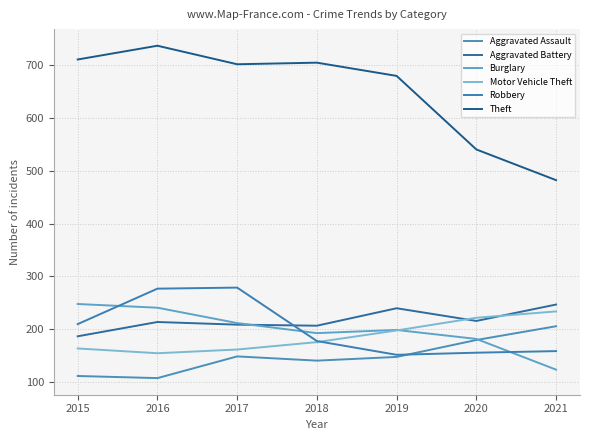

Reading right to left, list all the values displayed in this chart.

Aggravated Assault: 206	180	148	141	149	108	112
Aggravated Battery: 247	216	240	207	209	214	187
Burglary: 124	182	199	193	212	241	248
Motor Vehicle Theft: 234	222	198	176	162	155	164
Robbery: 159	156	152	178	279	277	210
Theft: 482	540	679	704	701	736	710